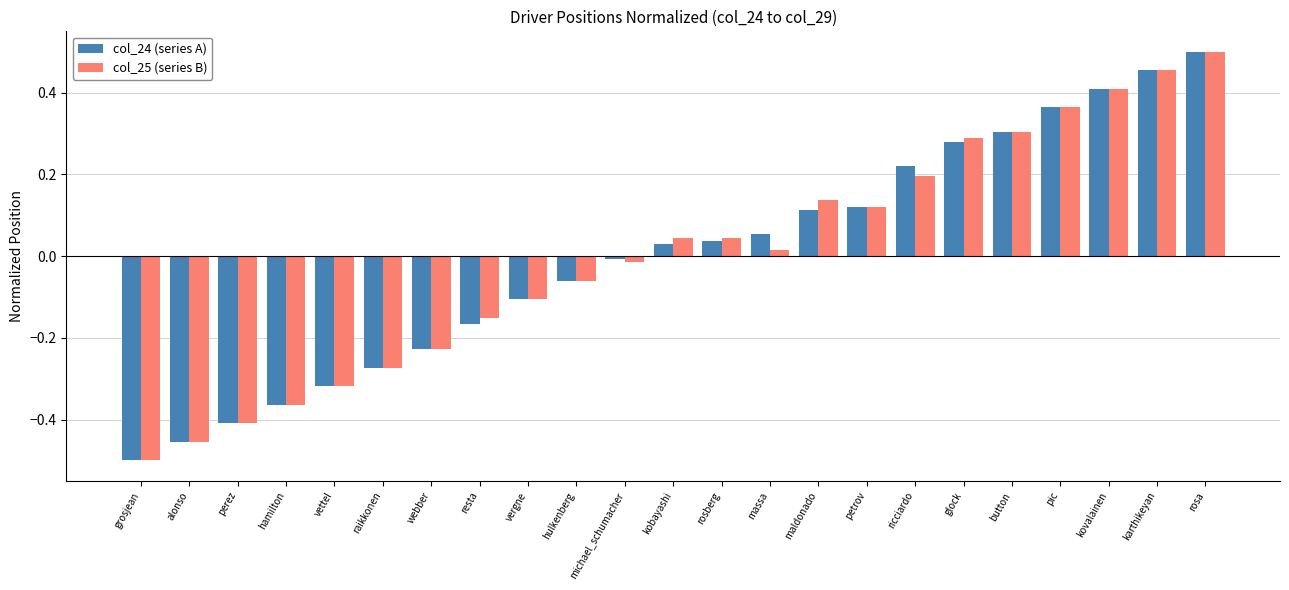

At which label does col_24 (series A) reach its minimum?

grosjean